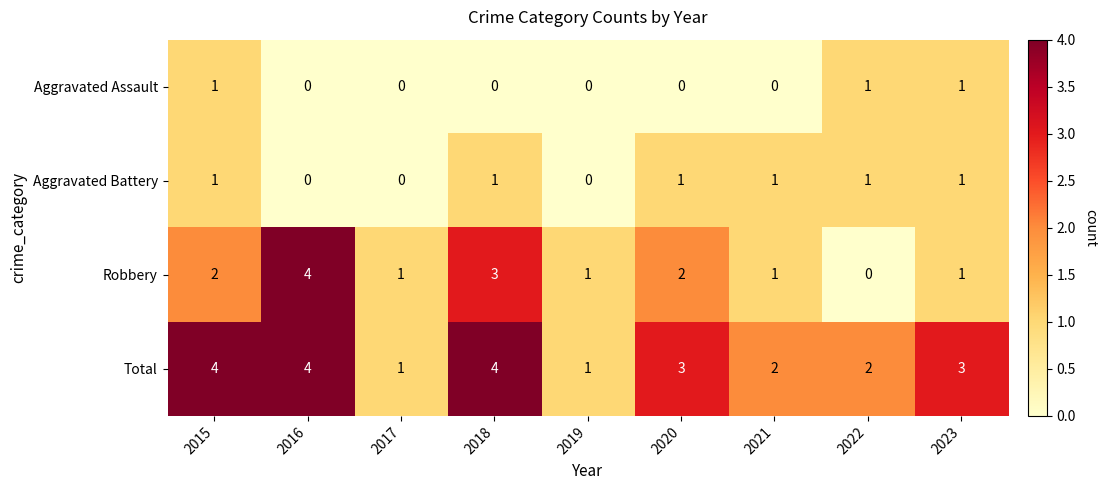

Which series has the largest range (max minus min)?

Robbery